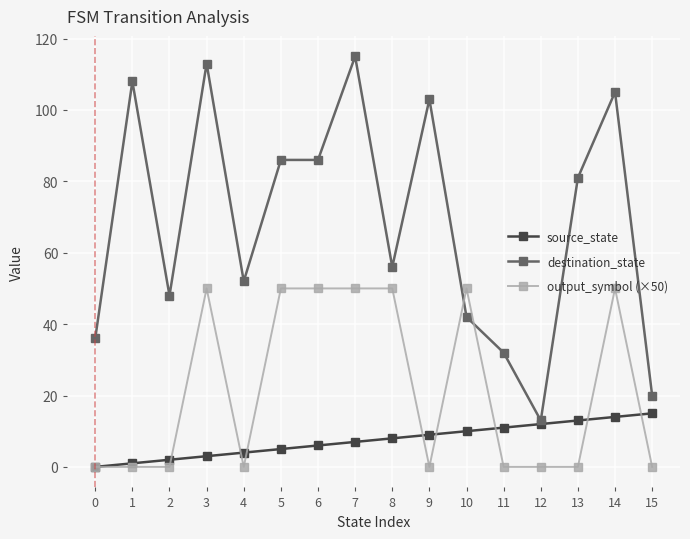

What is the difference between the second highest and minimum values in the output_symbol (×50) series?

50